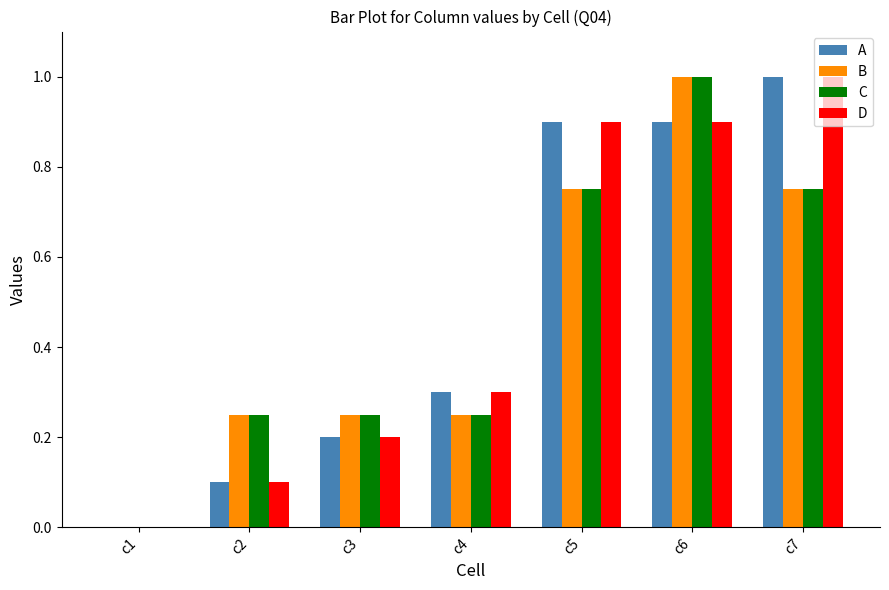

True or false: B has a value of 0.2 at c2.

True